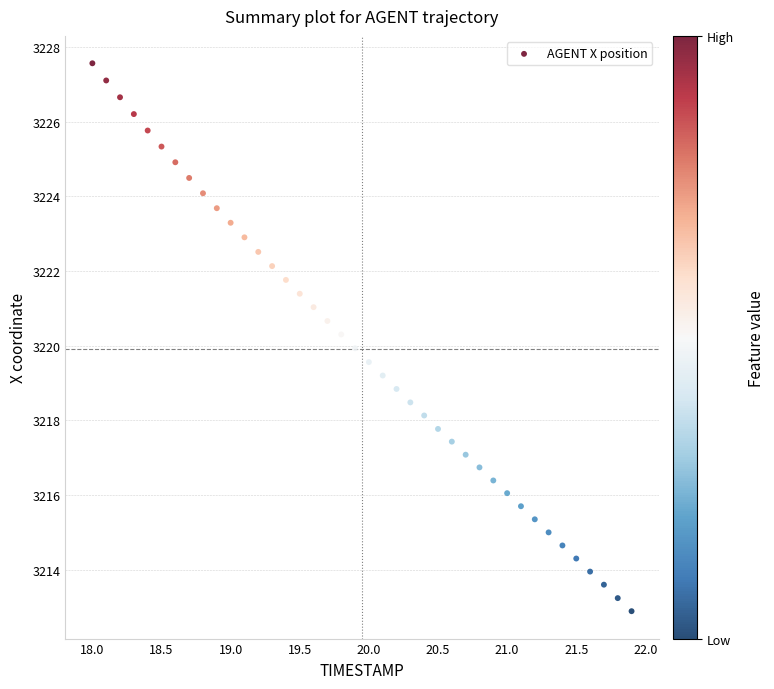

What is the range of Y values (max minus min)?

14.7